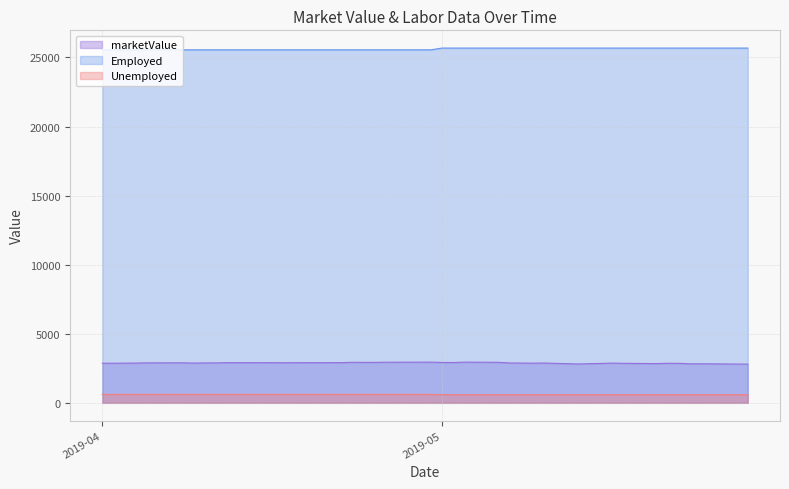

What position from the right is 2019-05-06?

16